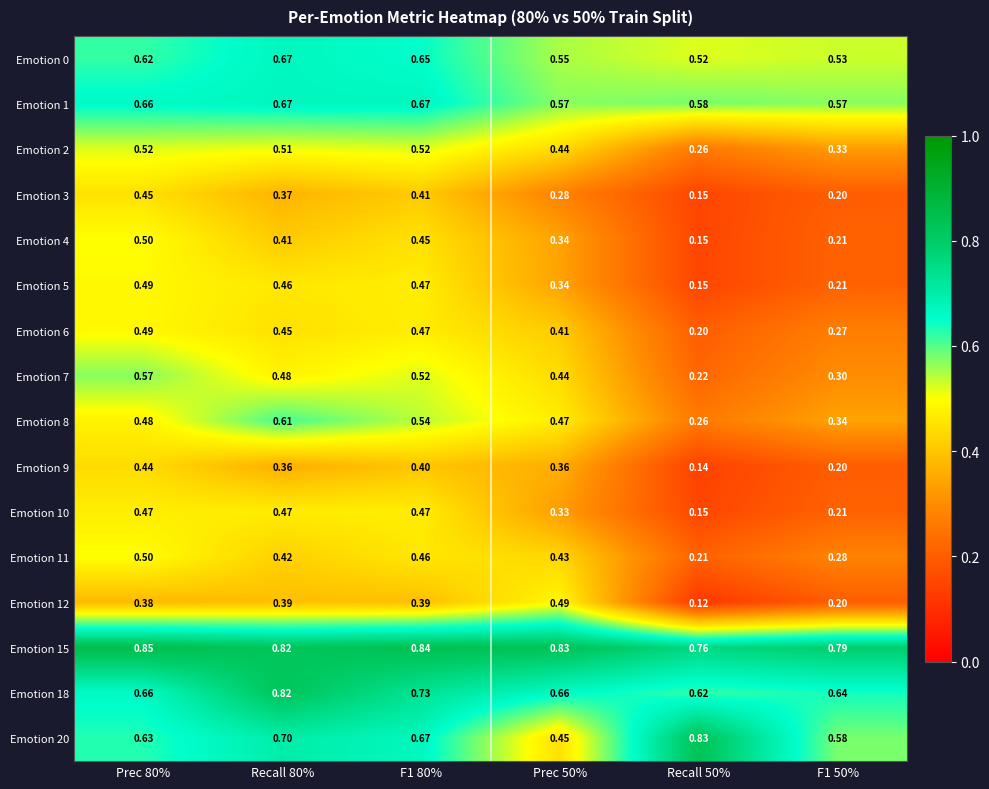

Is the value of Emotion 1 at Recall 80% greater than the value of Emotion 3 at F1 50%?

Yes